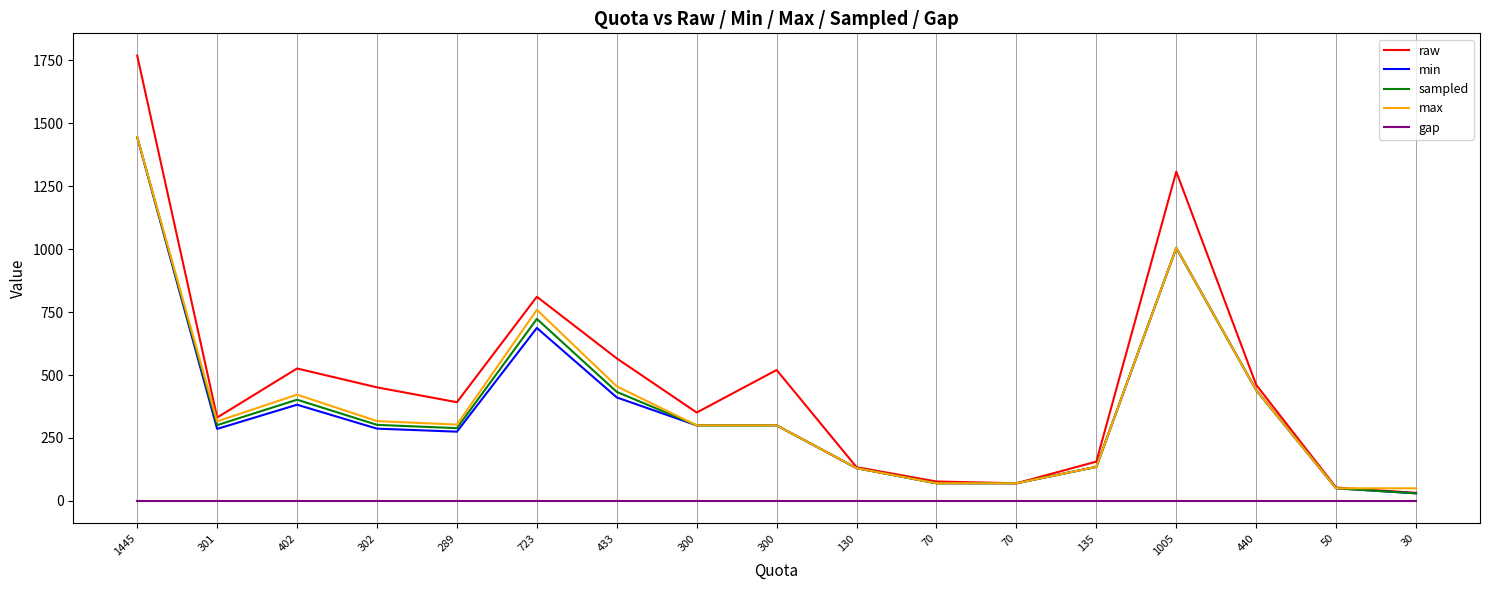

True or false: sampled has a value of 60 at 135.

False